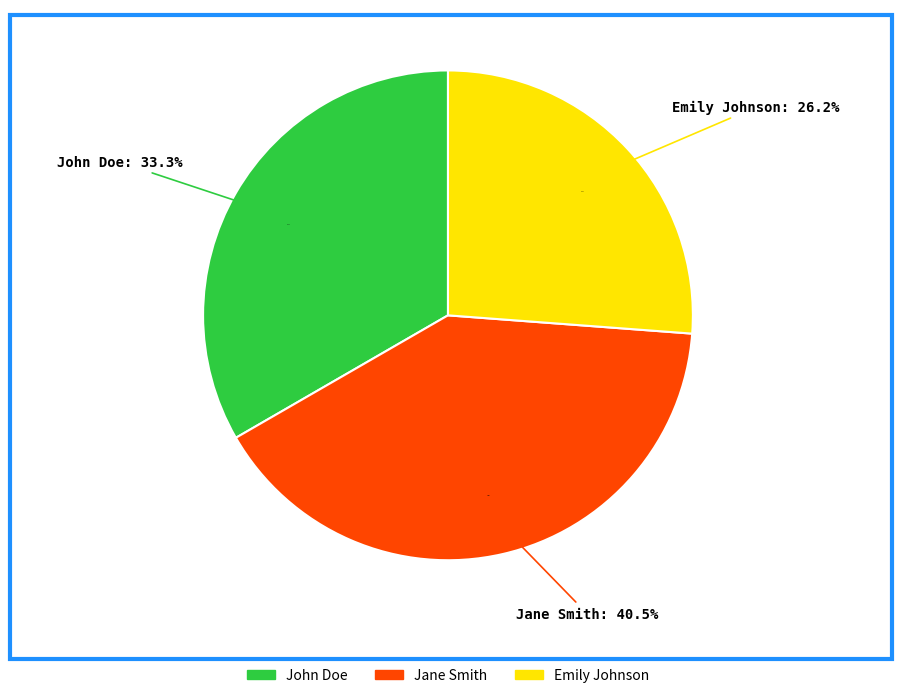

Is it true that Jane Smith is 40% of the pie?

True